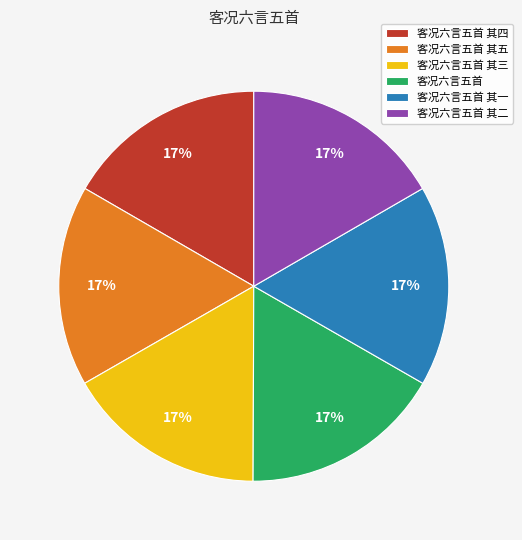

Is 客况六言五首 其五 the majority of the pie?

No